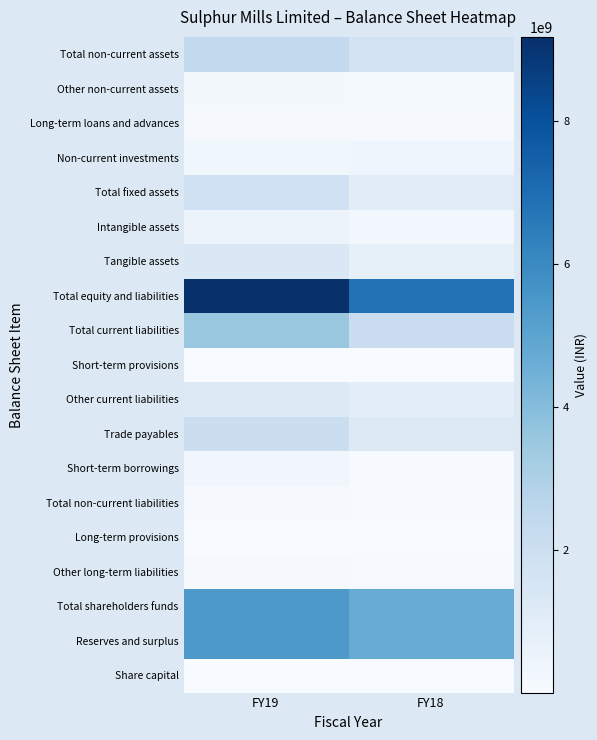

What is the greatest value displayed?

9178977000